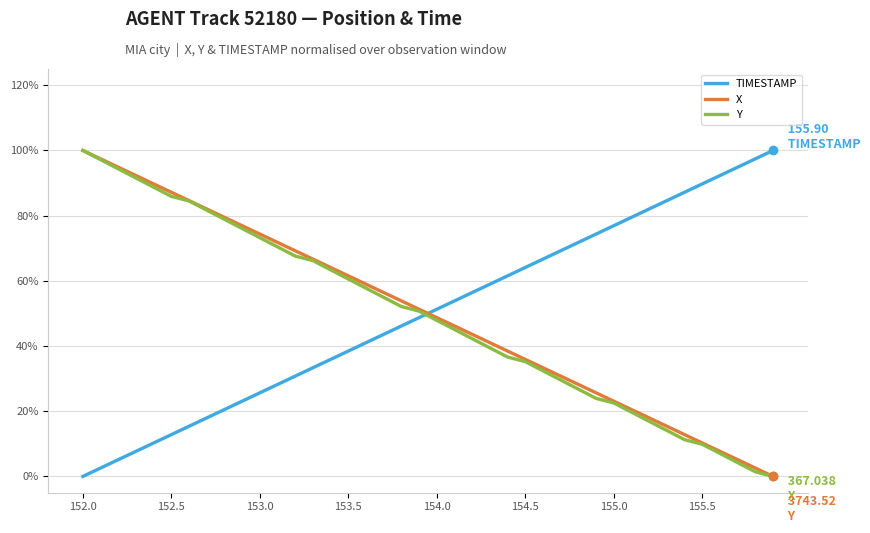

Is this an area chart (filled region under the line)?

No